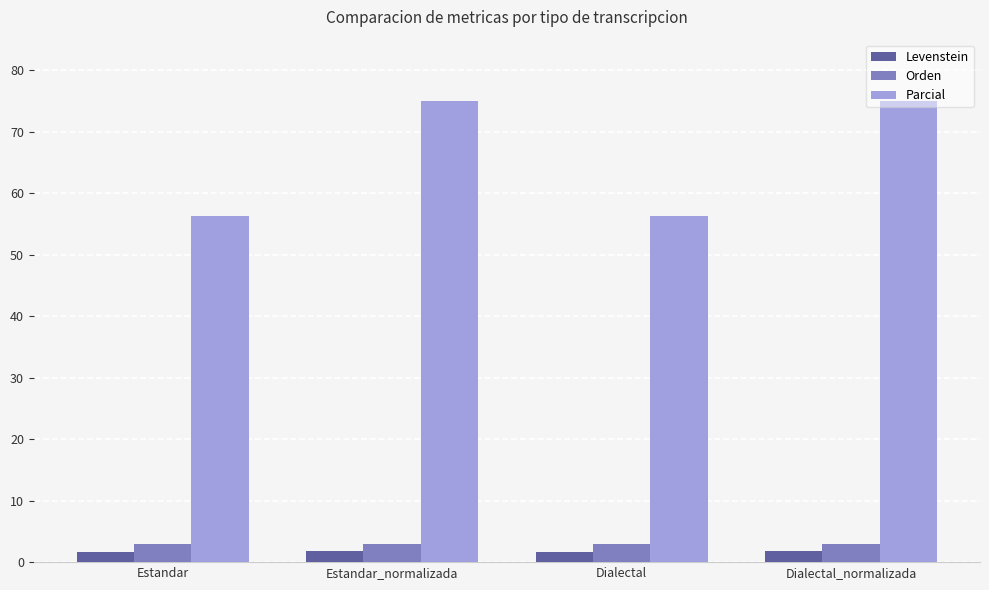

The value of Orden at Dialectal is 2.9. True or false?

True